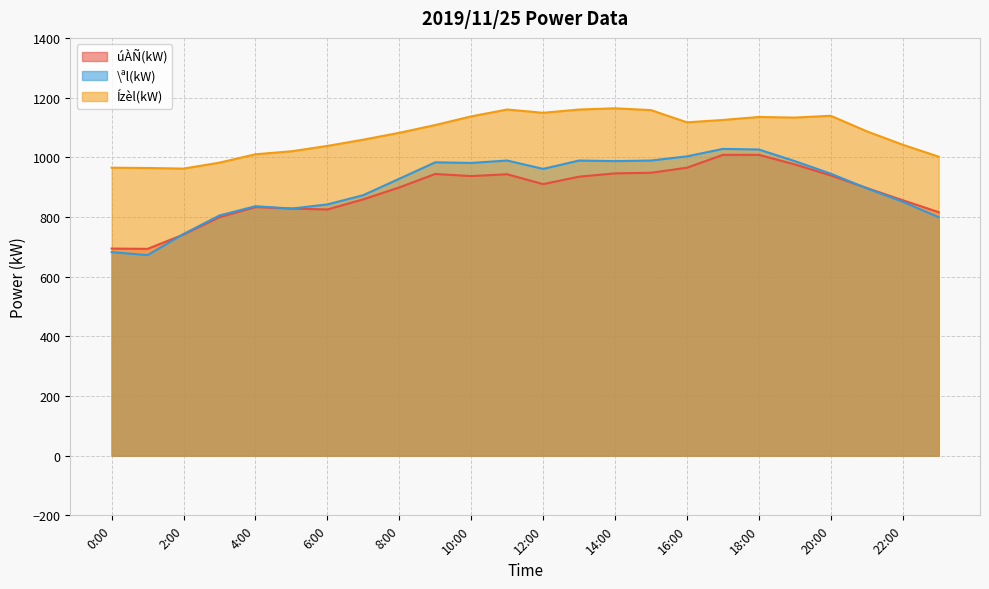

Which series has the largest total across all categories?

Ízèl(kW)